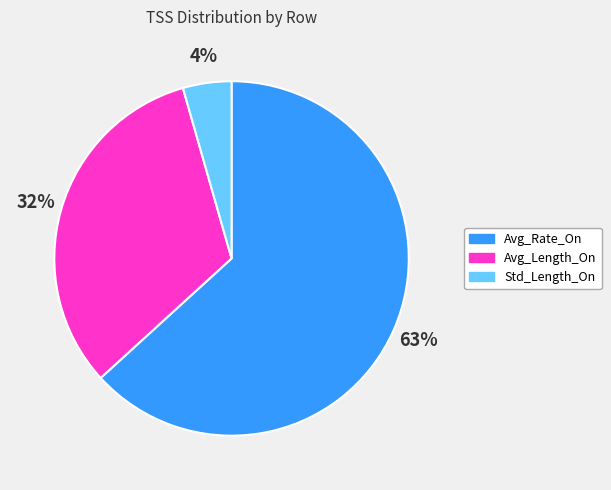

To the nearest percent, what is the average slice percentage?

33%